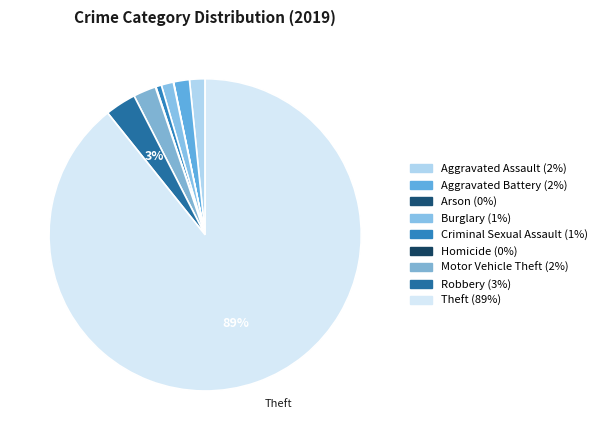

Which slice is the largest?

Theft